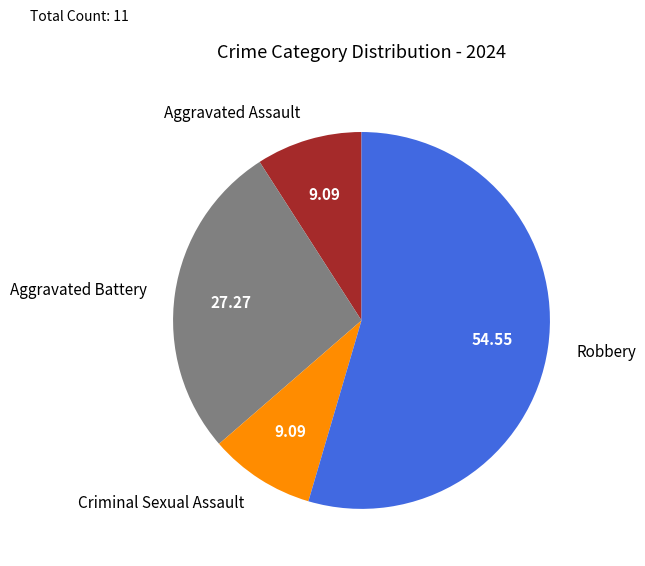

Which category has the biggest portion of the pie?

Robbery